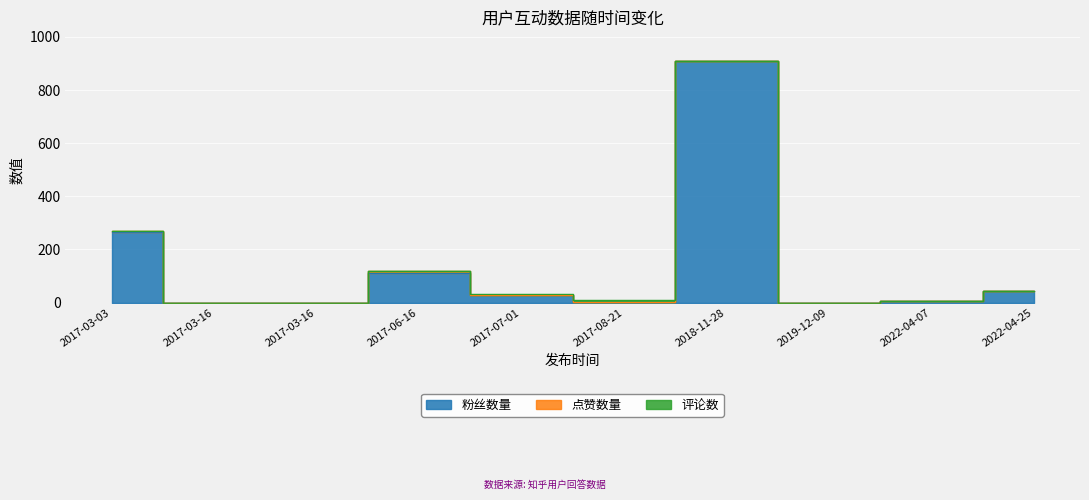

Where does the 粉丝数量 series first go above 28?

2017-03-03